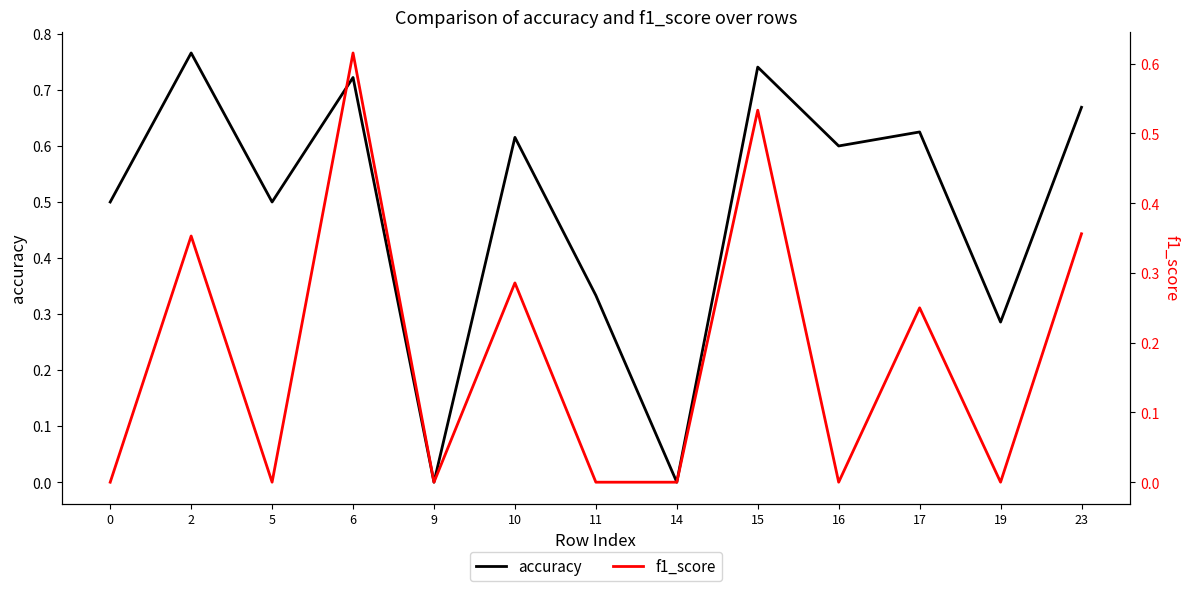

Reading right to left, list all the values displayed in this chart.

accuracy: 23=0.7	19=0.3	17=0.6	16=0.6	15=0.7	14=0.0	11=0.3	10=0.6	9=0.0	6=0.7	5=0.5	2=0.8	0=0.5
f1_score: 23=0.4	19=0.0	17=0.2	16=0.0	15=0.5	14=0.0	11=0.0	10=0.3	9=0.0	6=0.6	5=0.0	2=0.4	0=0.0